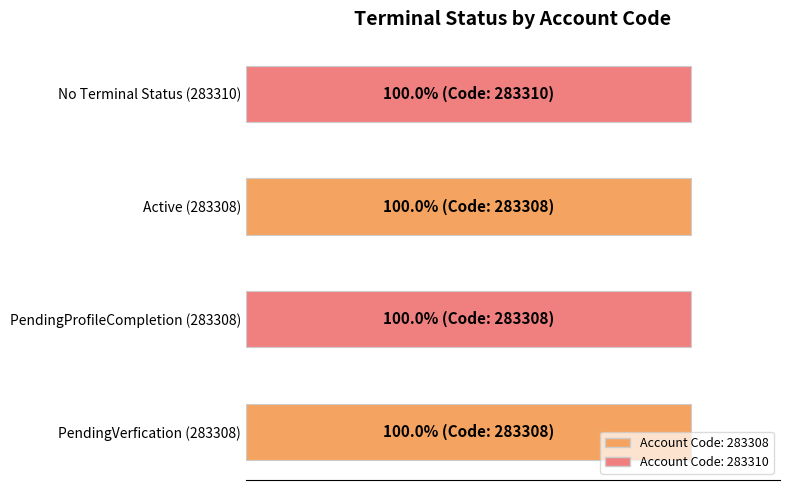

What is the average value?

100.0